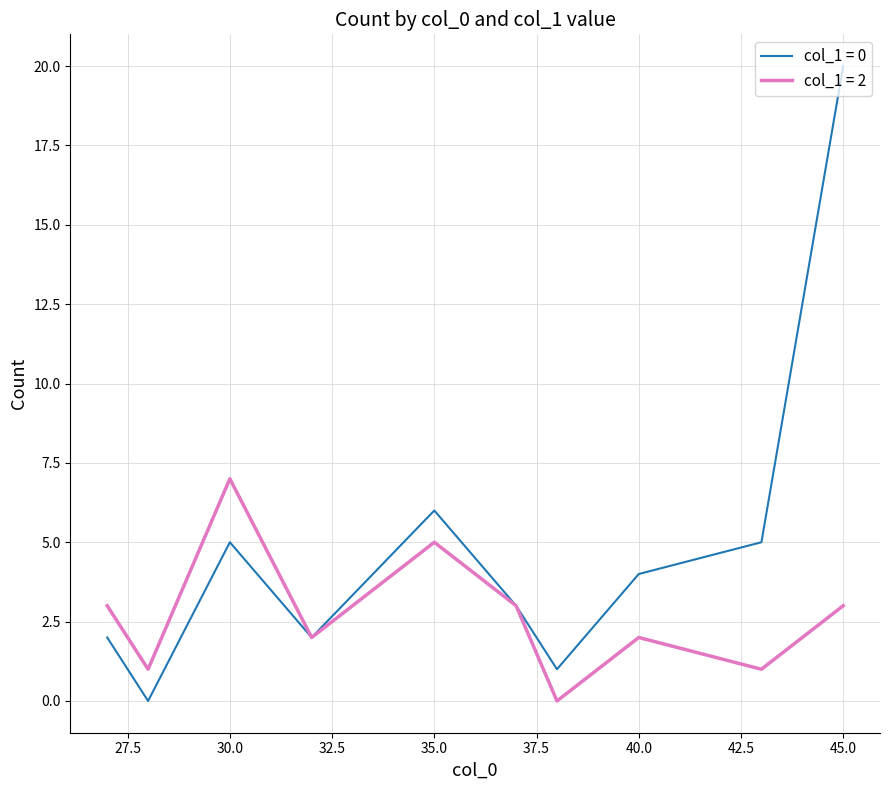

What is the greatest value displayed?

20